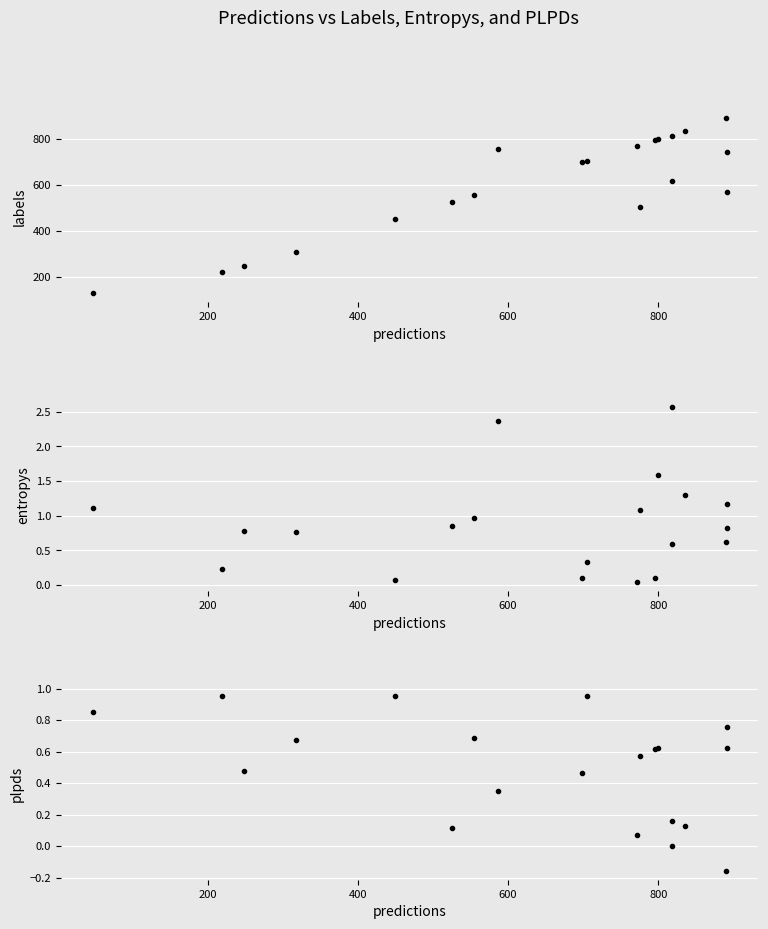

True or false: entropys and plpds cross at least once.

True